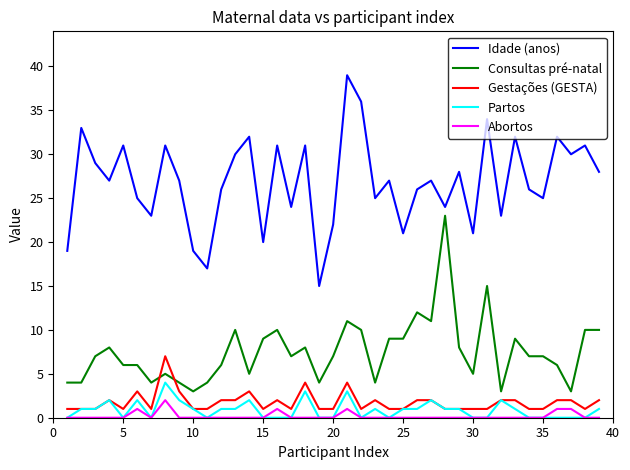

Which series has the largest total across all categories?

Idade (anos)